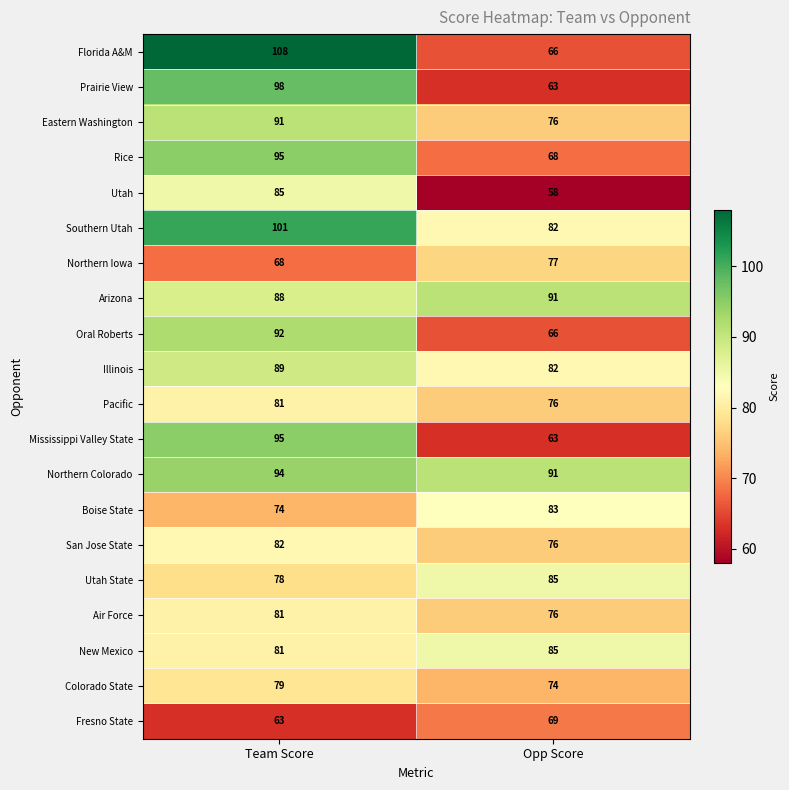

The value of Prairie View at Team Score is 135. True or false?

False